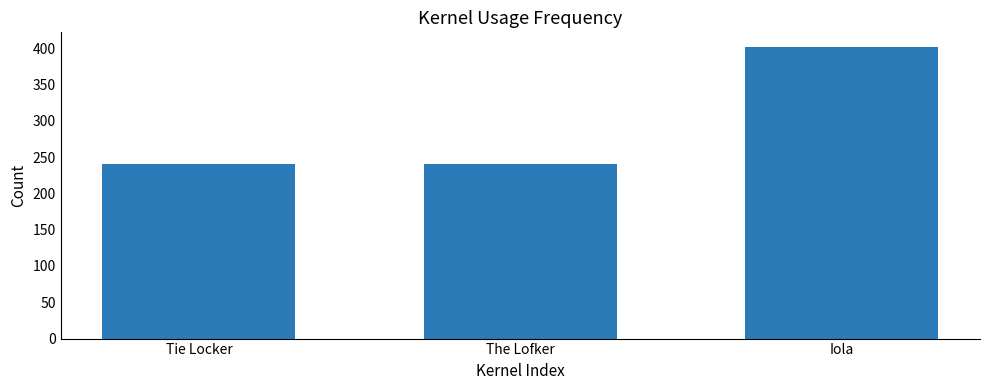

Which label corresponds to the largest value in the chart?

Iola